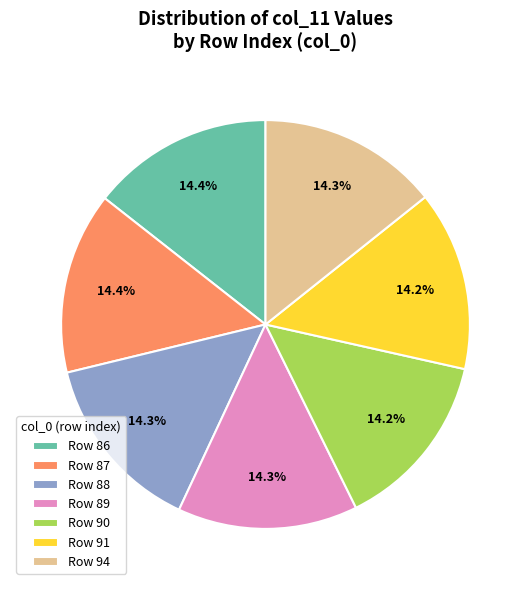

Is the sum of Row 91 and Row 94 greater than half?

No